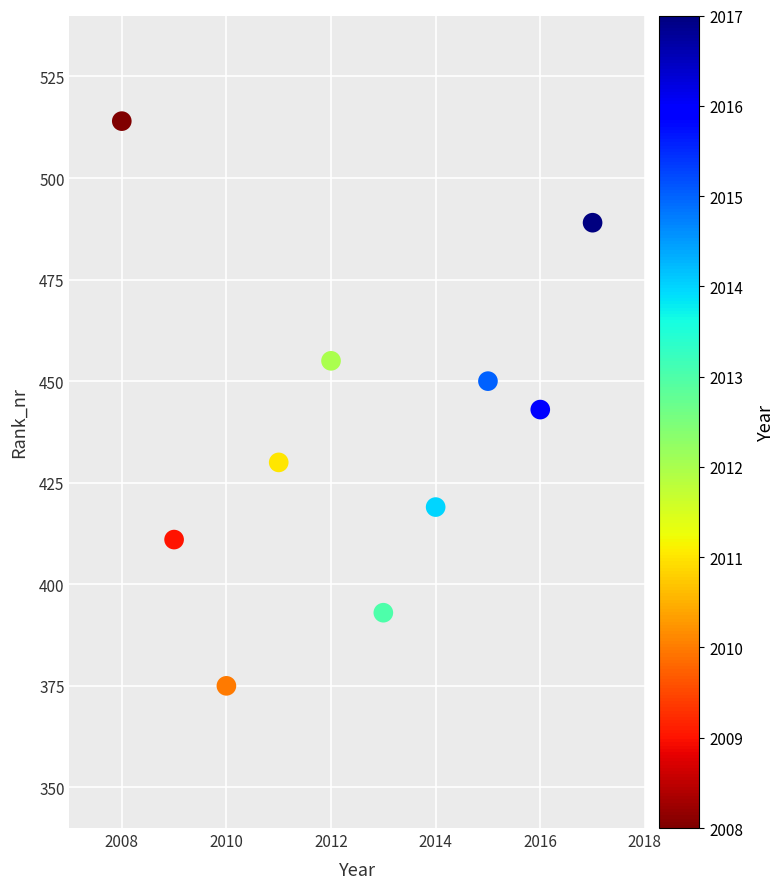

What is the average X value?

2012